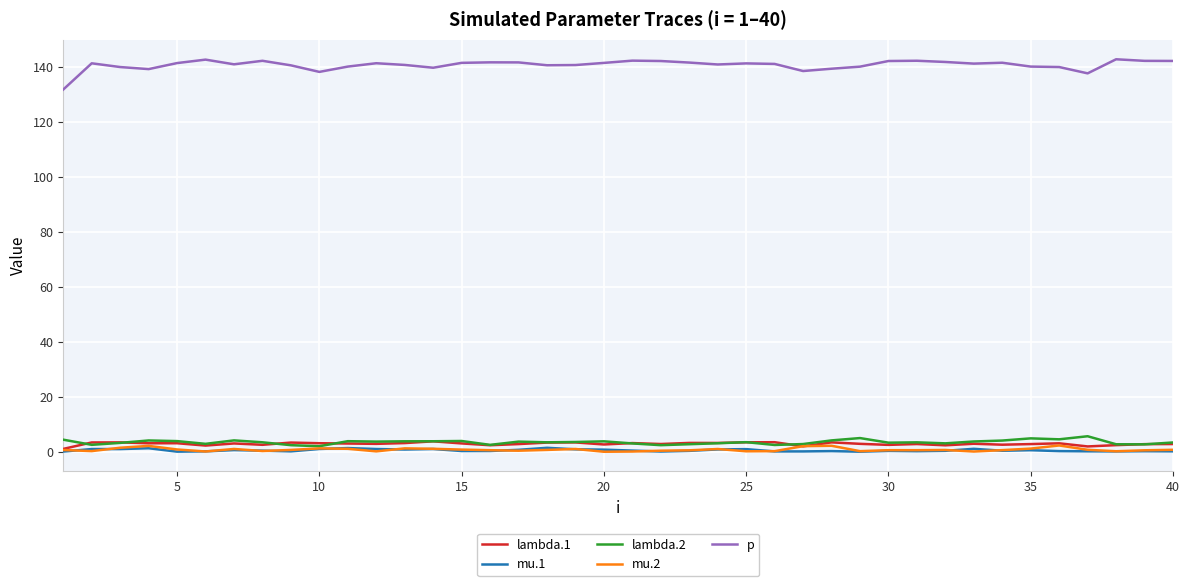

What is the highest value of the lambda.1 series?

3.8